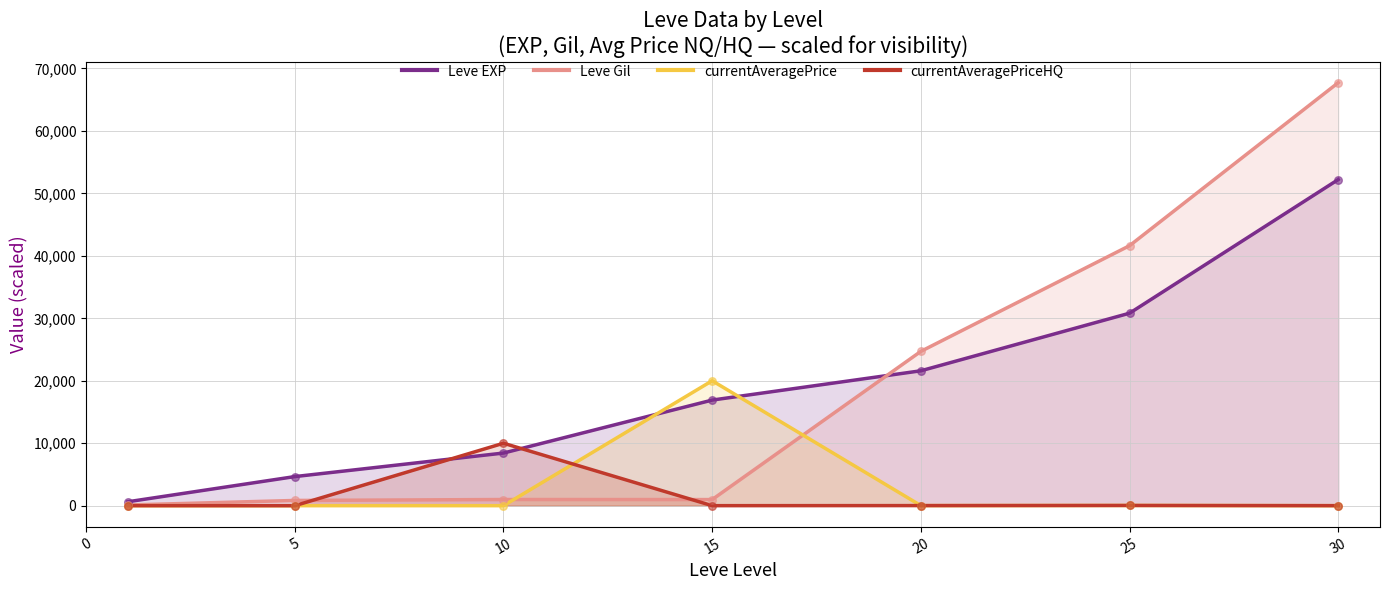

Is the value of Leve Gil at 10 greater than the value of Leve EXP at 10?

No